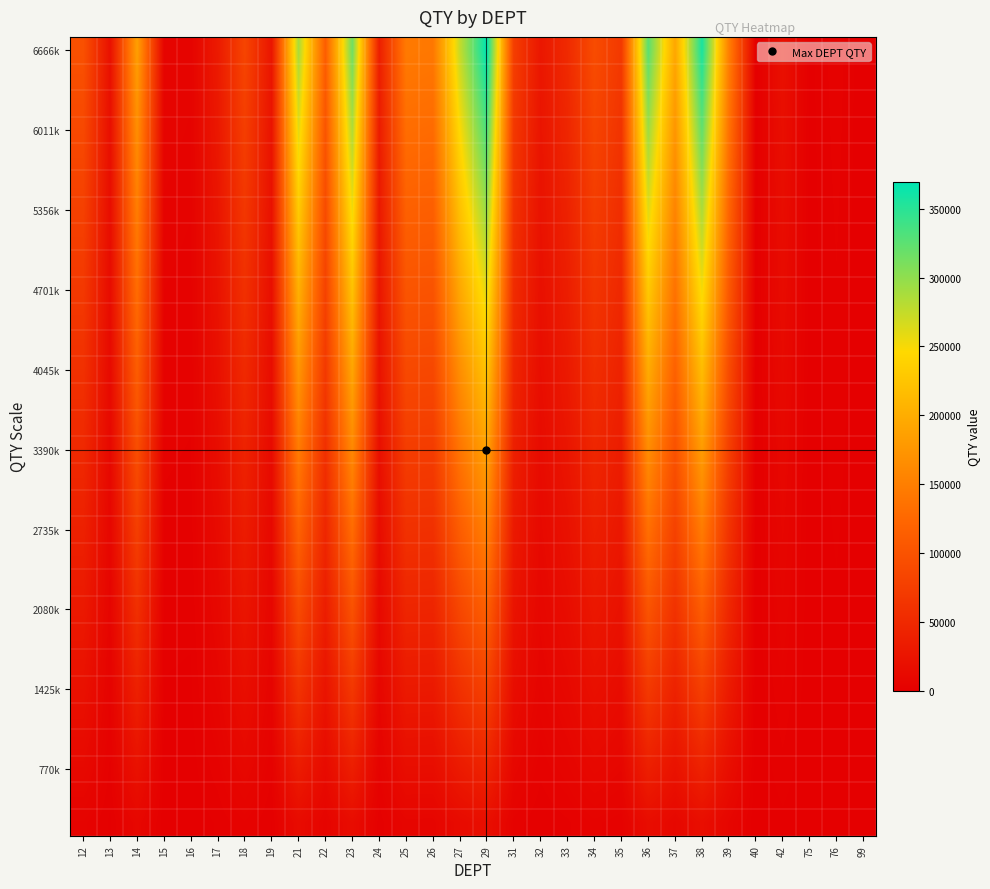

Count the number of data series in this chart.

30